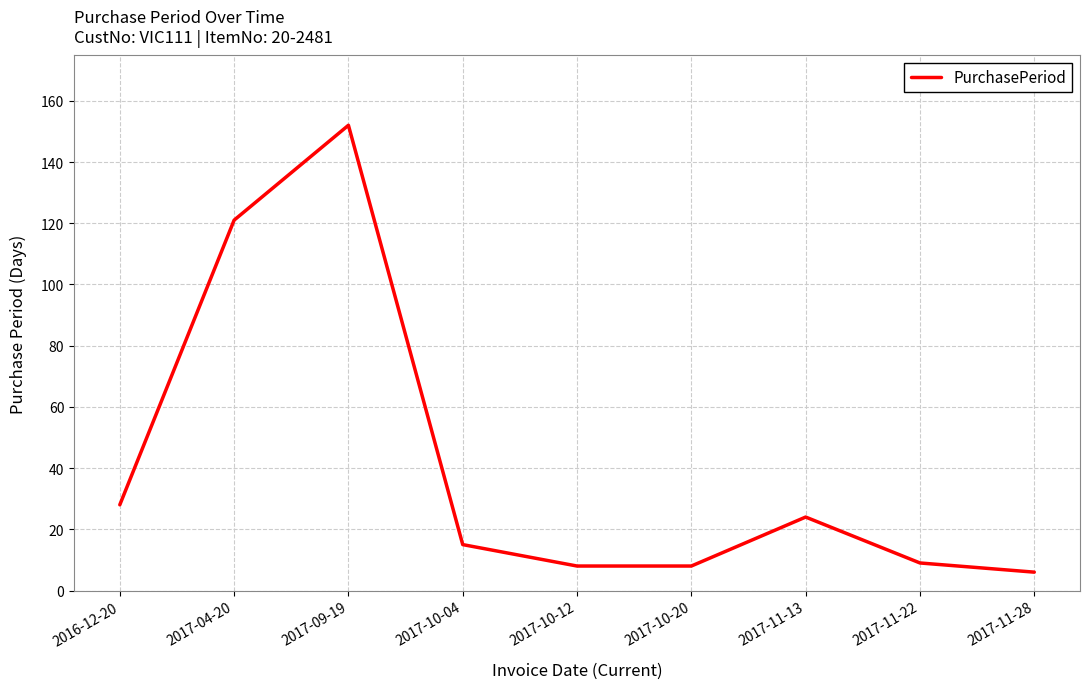

What is the minimum value shown in the chart?

6